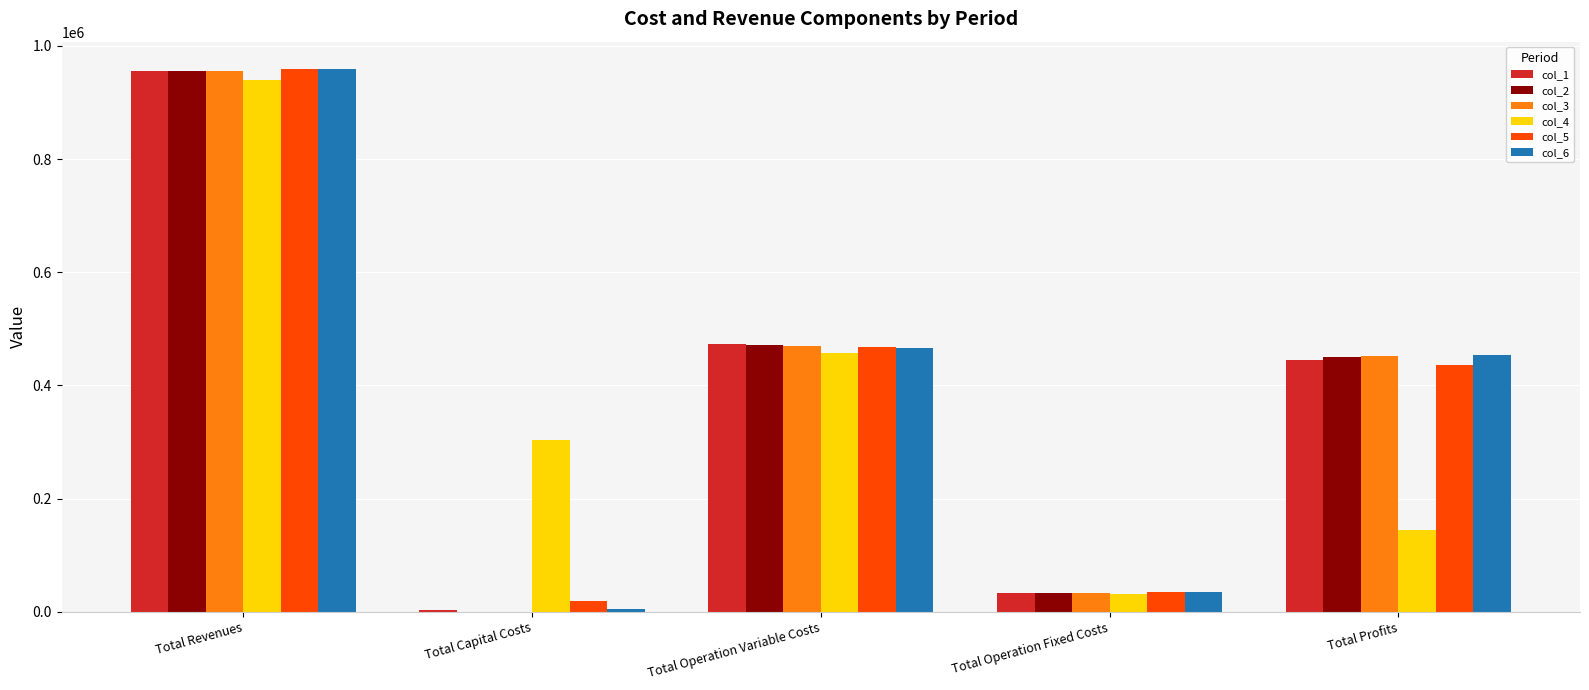

Which category has the highest value in the col_6 series?

Total Revenues